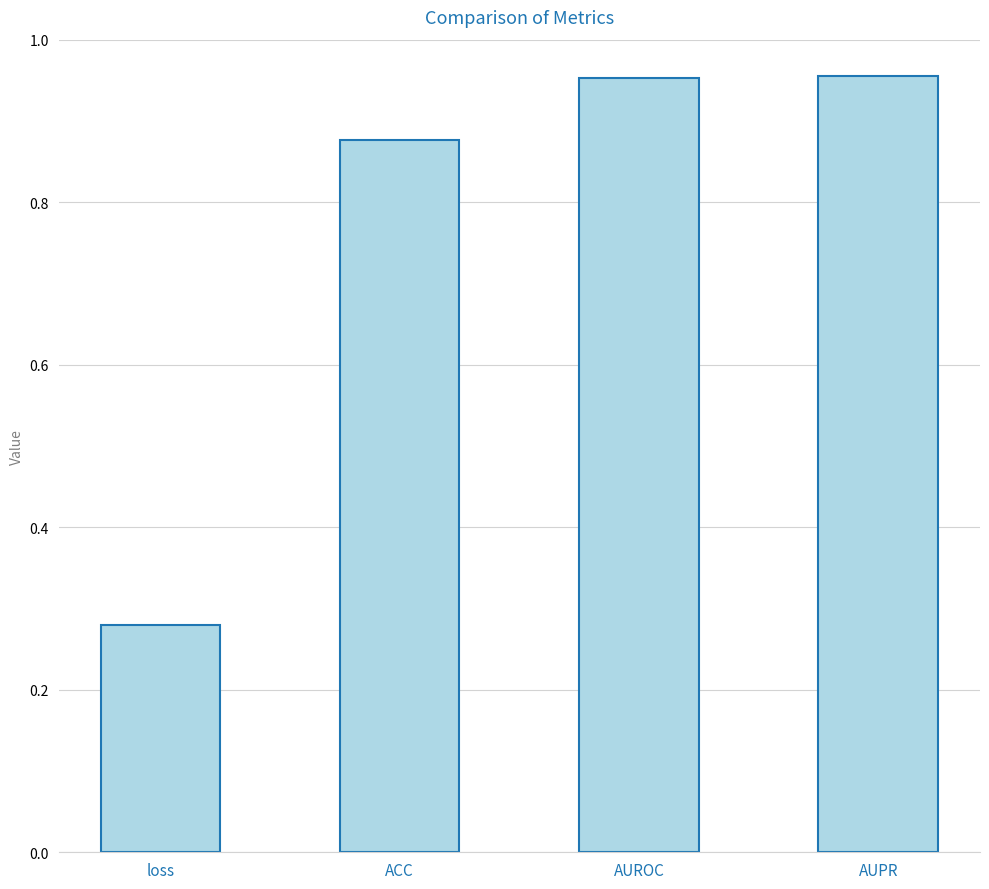

What is the average value?

0.8